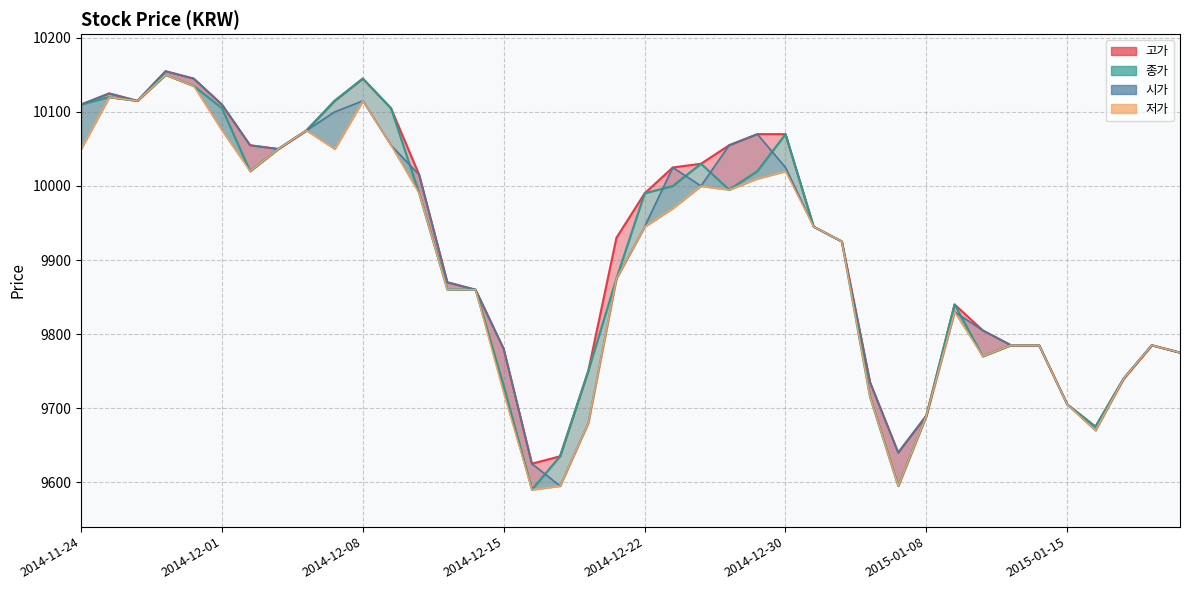

Where is the first local minimum for 저가?

2014-11-26